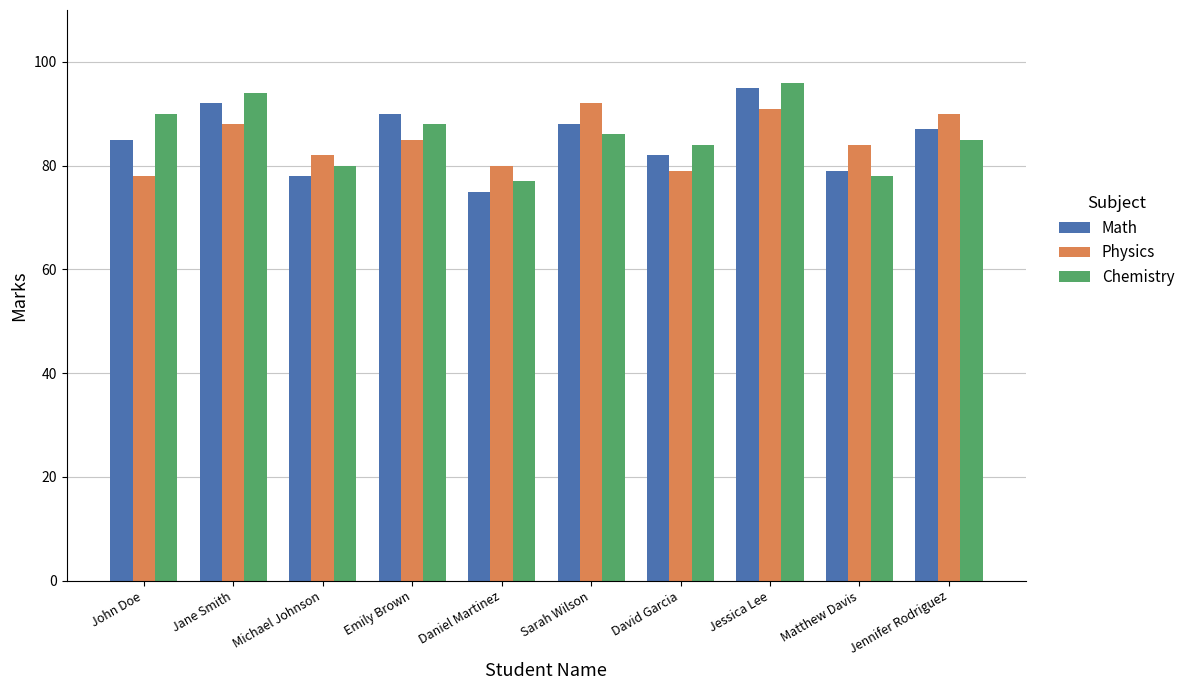

Reading left to right, list all the values displayed in this chart.

Math: 85	92	78	90	75	88	82	95	79	87
Physics: 78	88	82	85	80	92	79	91	84	90
Chemistry: 90	94	80	88	77	86	84	96	78	85